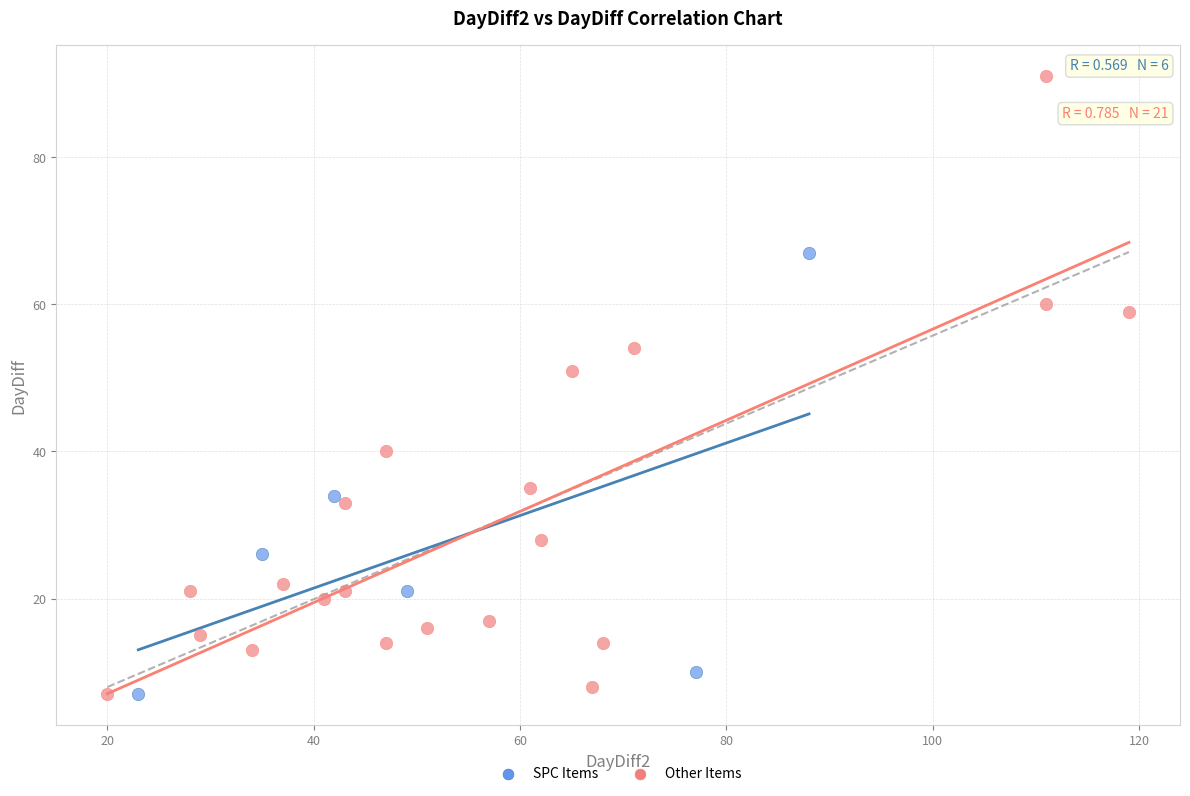

Which series has the largest Y range (max minus min)?

Other Items